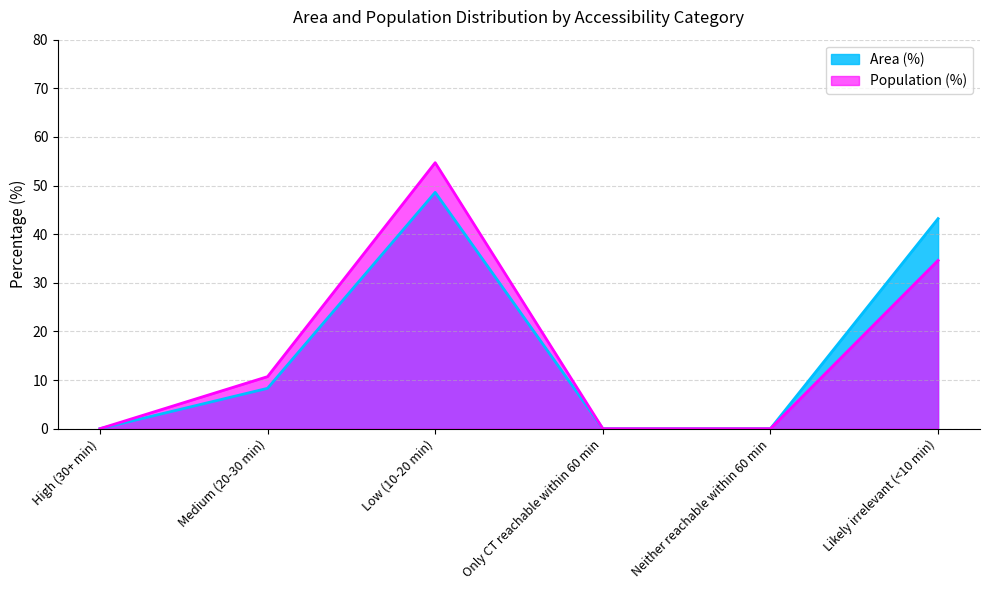

Rank the series at Low (10-20 min) from highest to lowest value.

Population (%), Area (%)